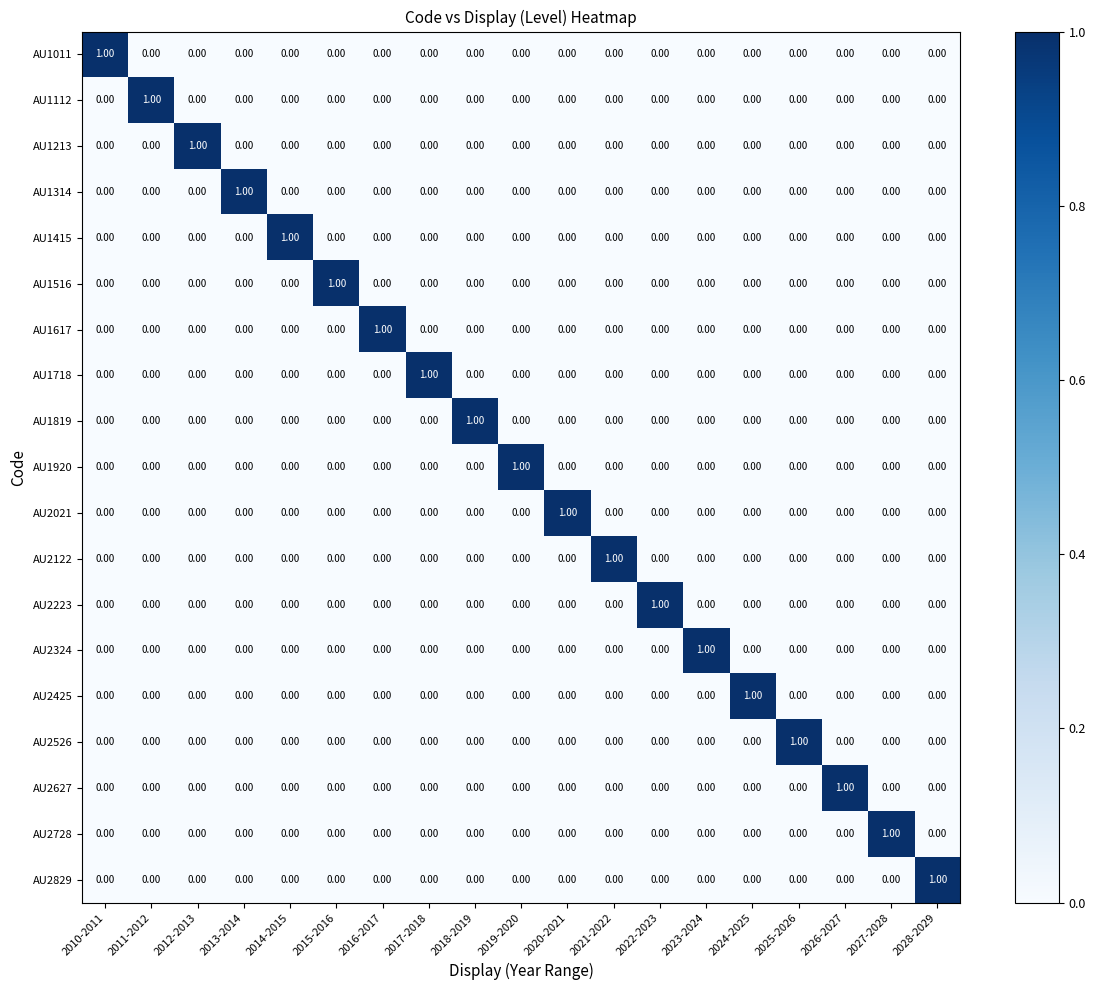

At how many categories does at least one series exceed 0?

19